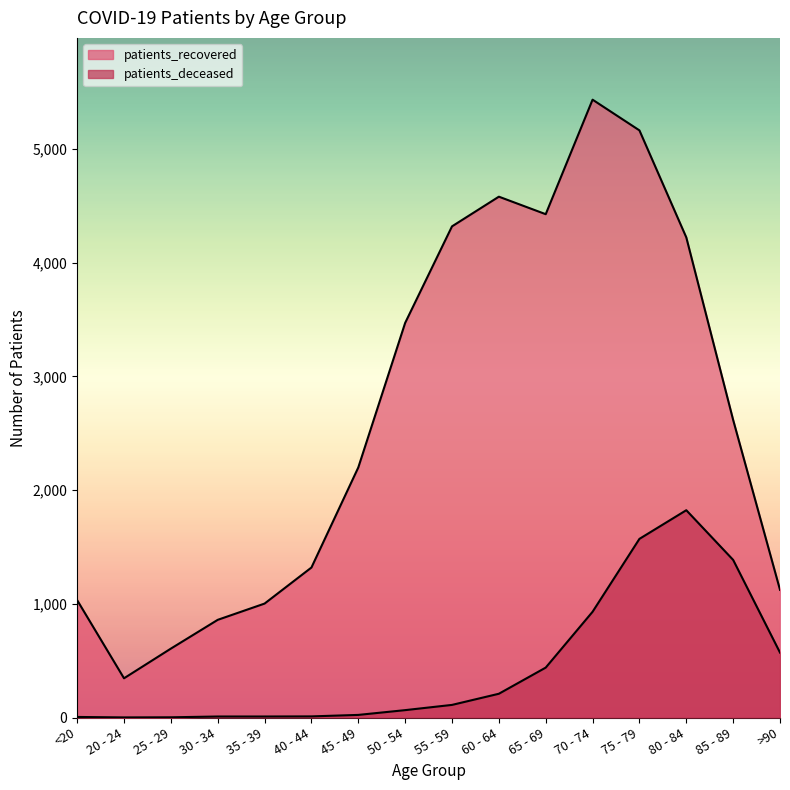

How many interior local valleys does the patients_recovered series have?

2